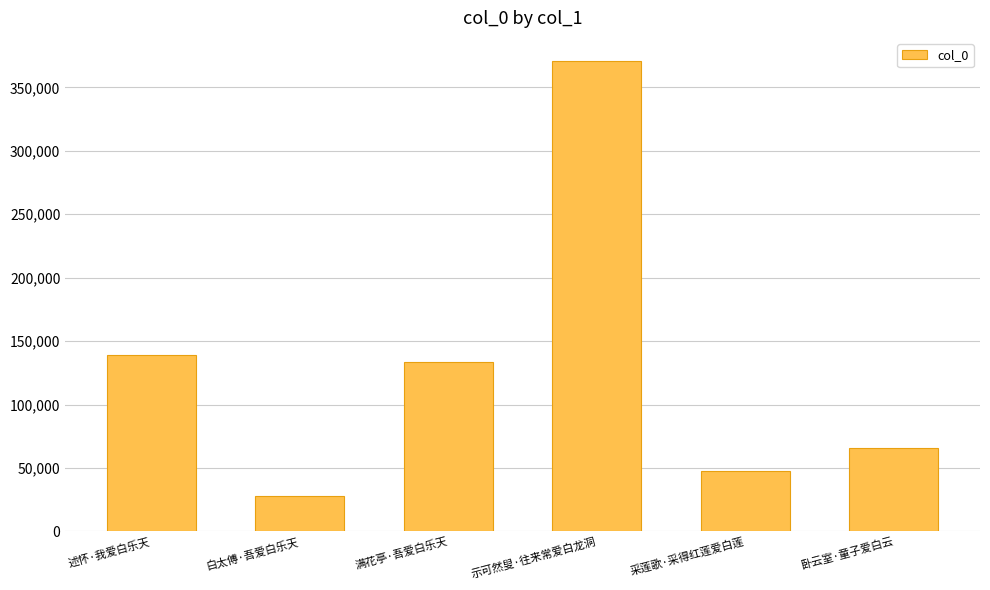

What is the difference between the values at 述怀·我爱白乐天 and 采莲歌·采得红莲爱白莲?

91663